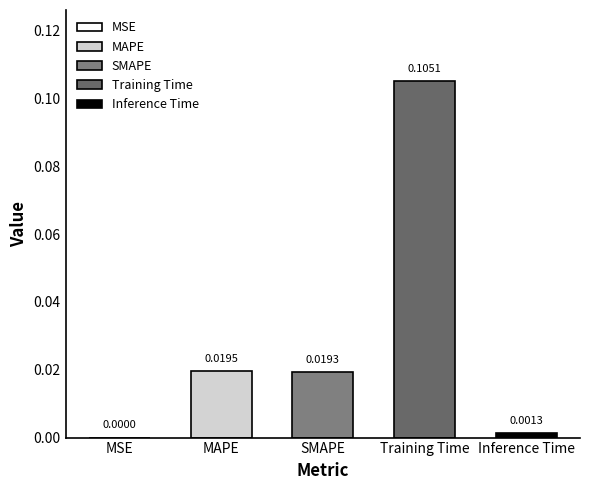

What is the difference between the values at Training Time and MAPE?

0.1